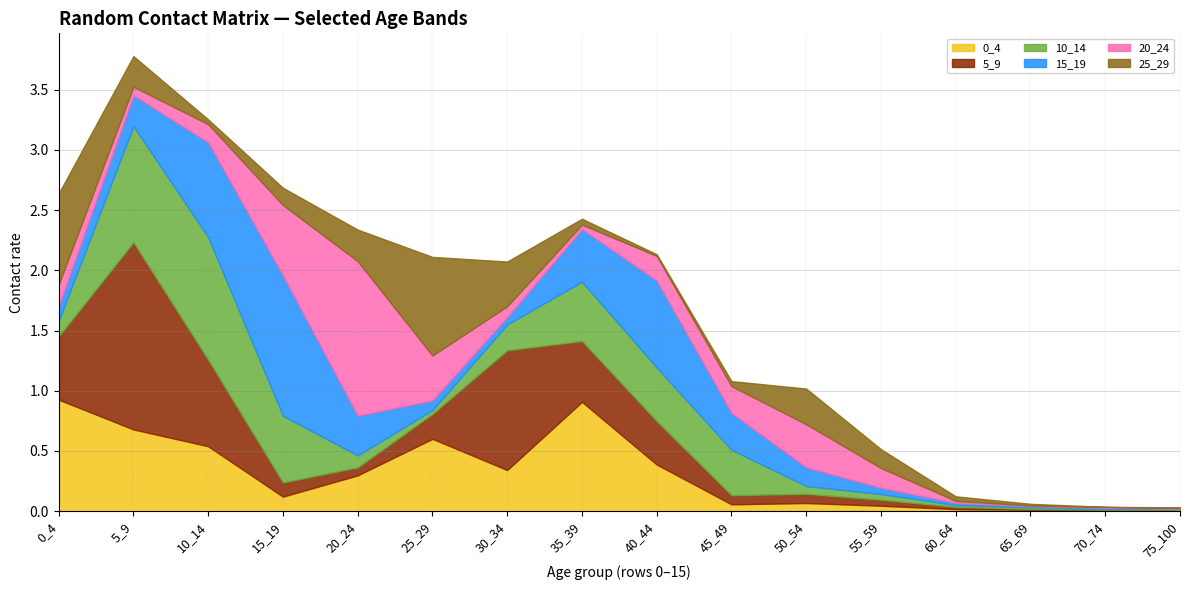

What is the approximate value of 0_4 at 20_24?

0.3